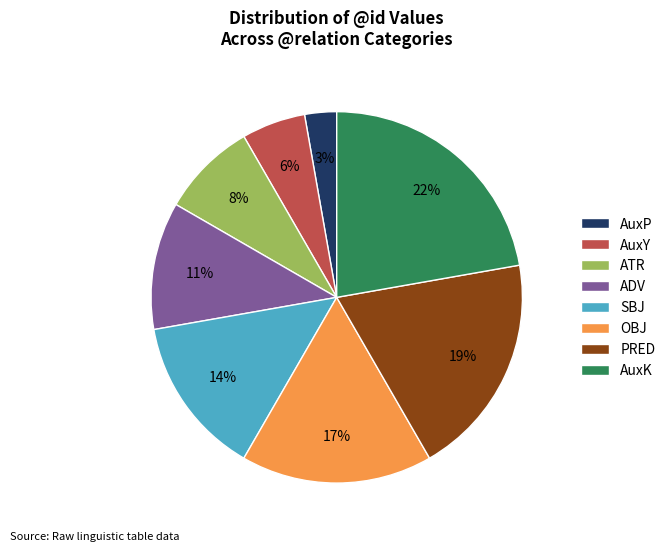

Does AuxP represent more than half of the total?

No